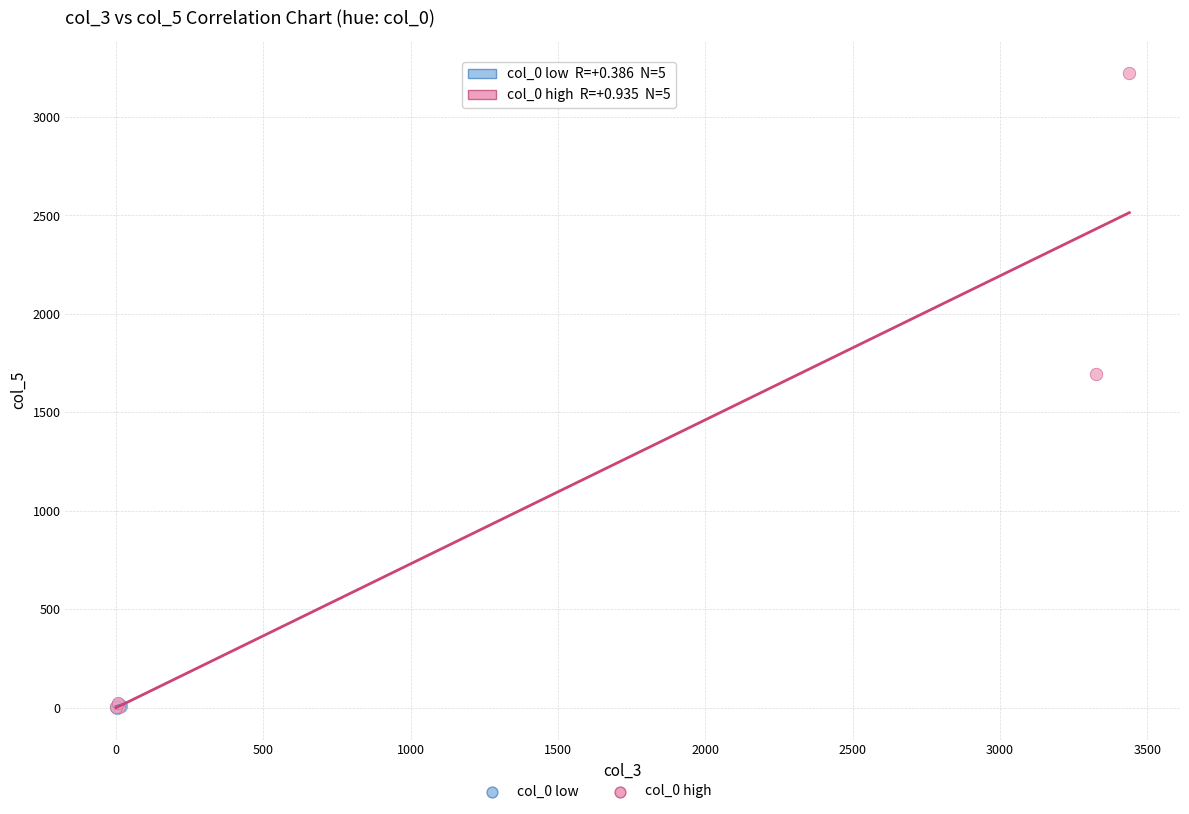

Which series reaches the maximum Y coordinate?

col_0 high